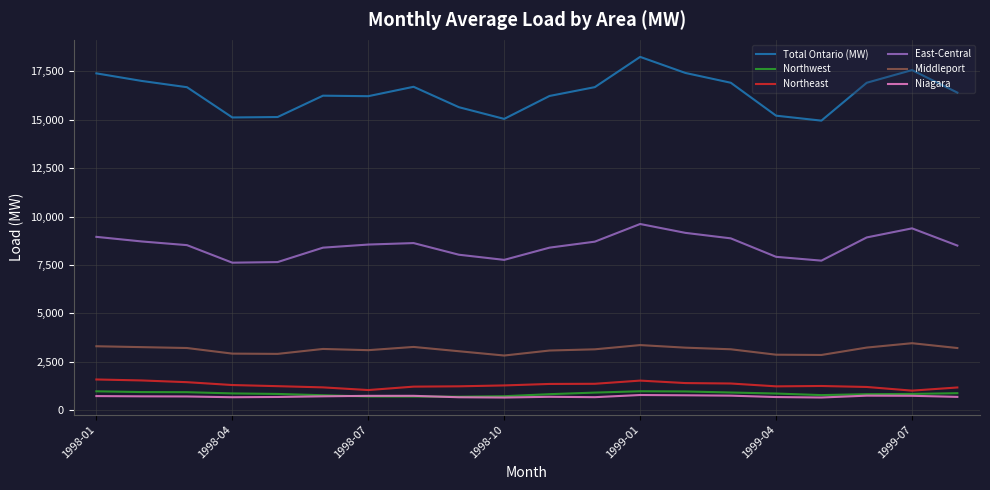

Which series has the largest range (max minus min)?

Total Ontario (MW)